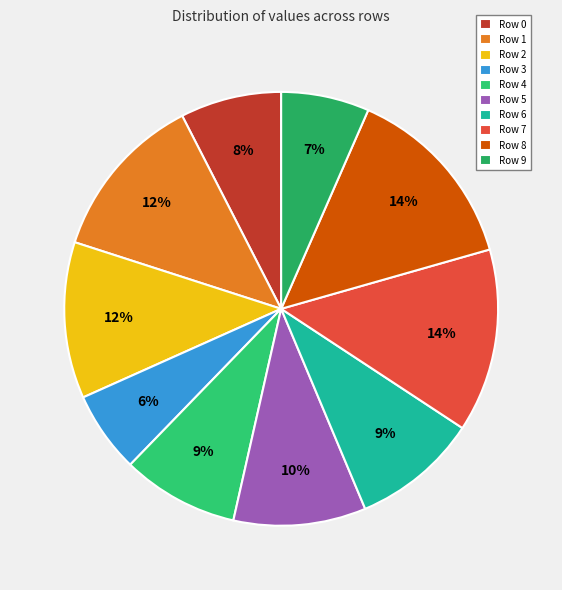

Does any single category account for the majority?

No